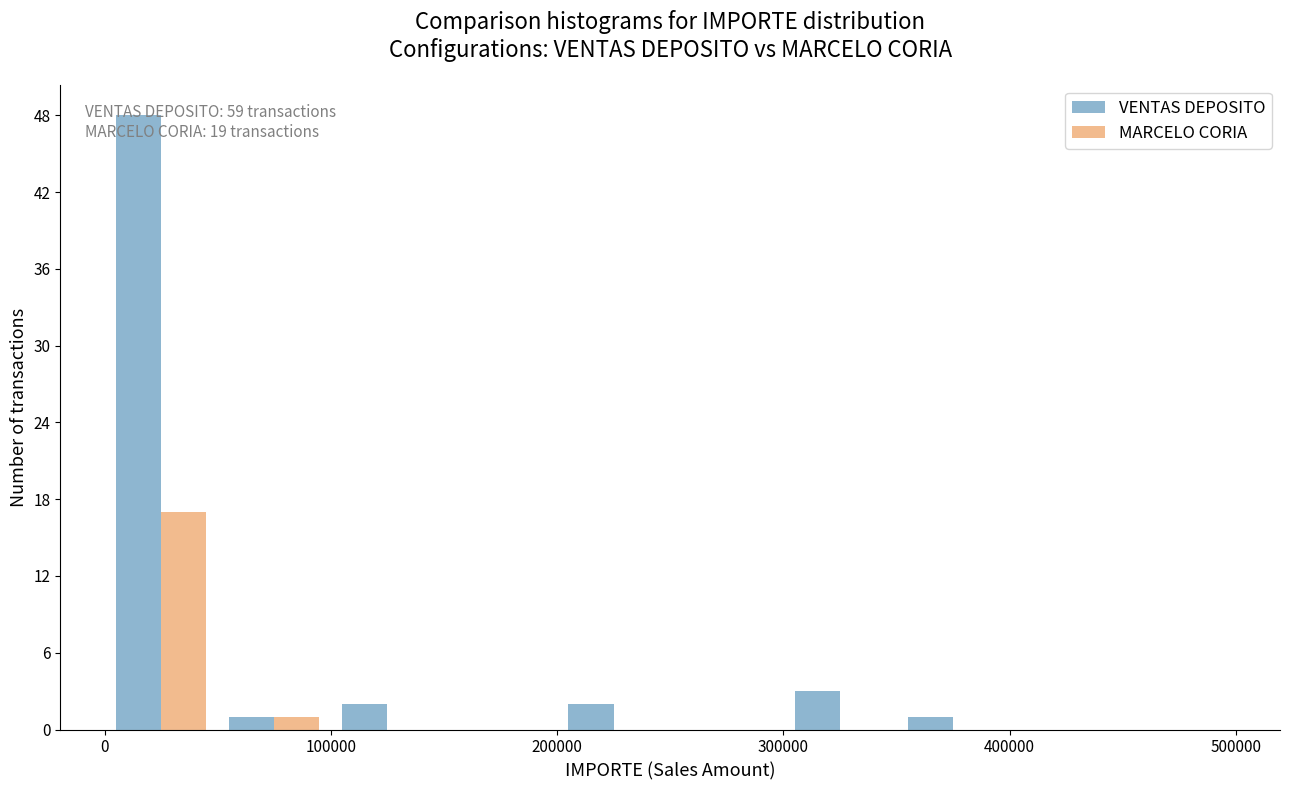

In the VENTAS DEPOSITO series, which range on the x-axis has the tallest bar?

0 to 50000